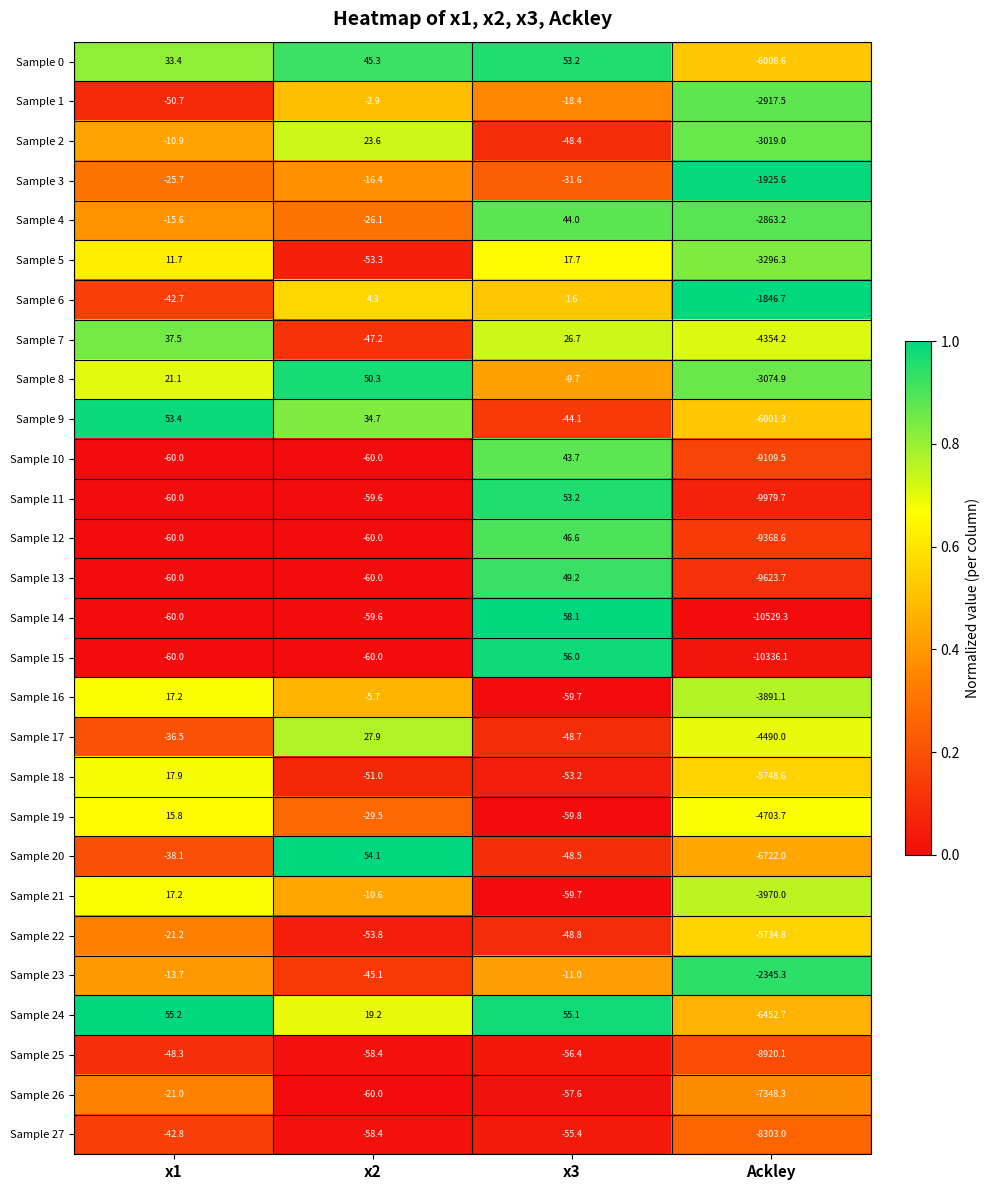

What is the total value across all series at x2?

-618.2